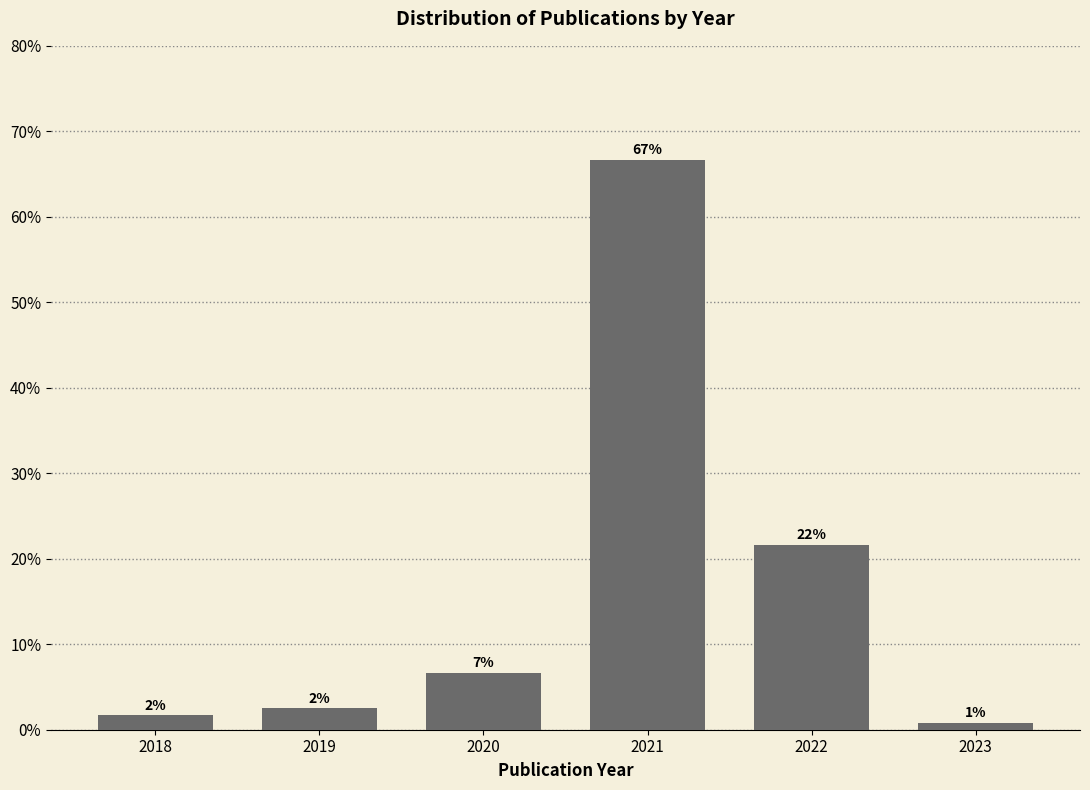

Does the chart contain any negative values?

No